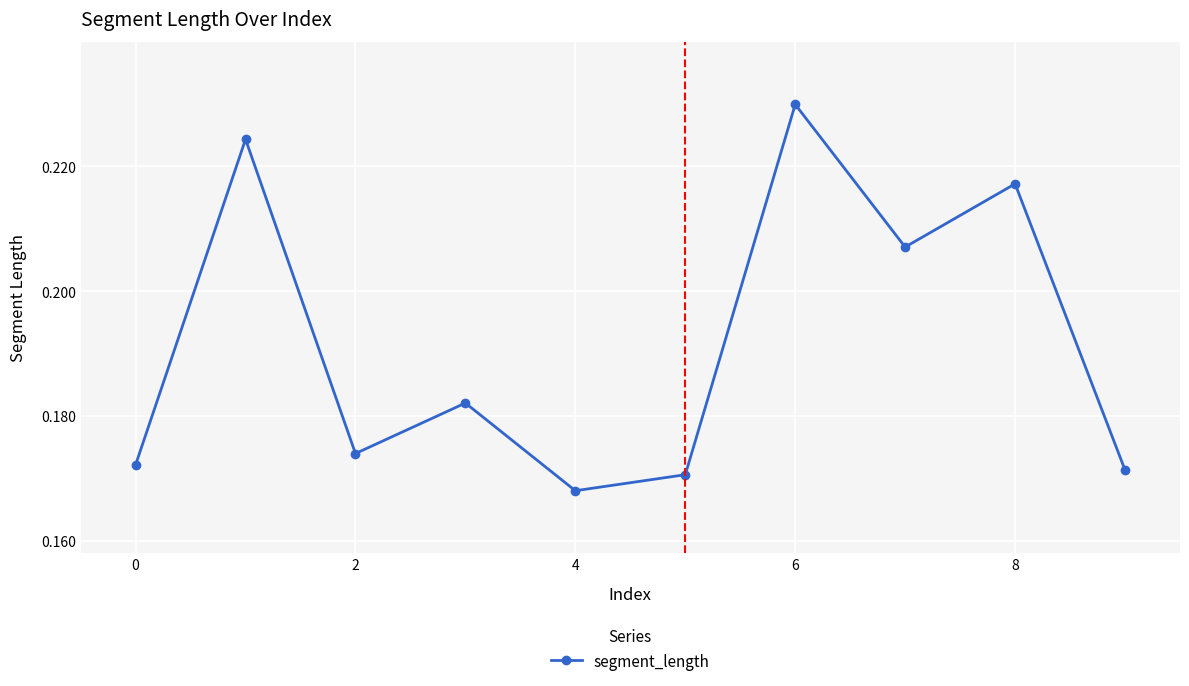

Count the values in the range 0 to 1.

10